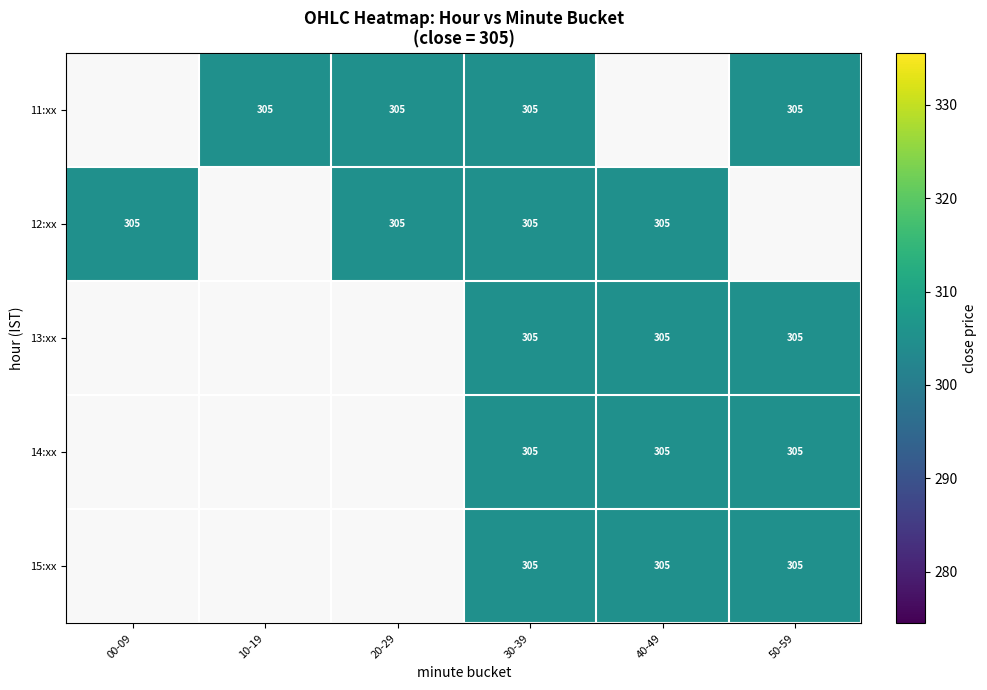

What is the sum of the 11:xx values at 30-39 and 10-19?

610.0